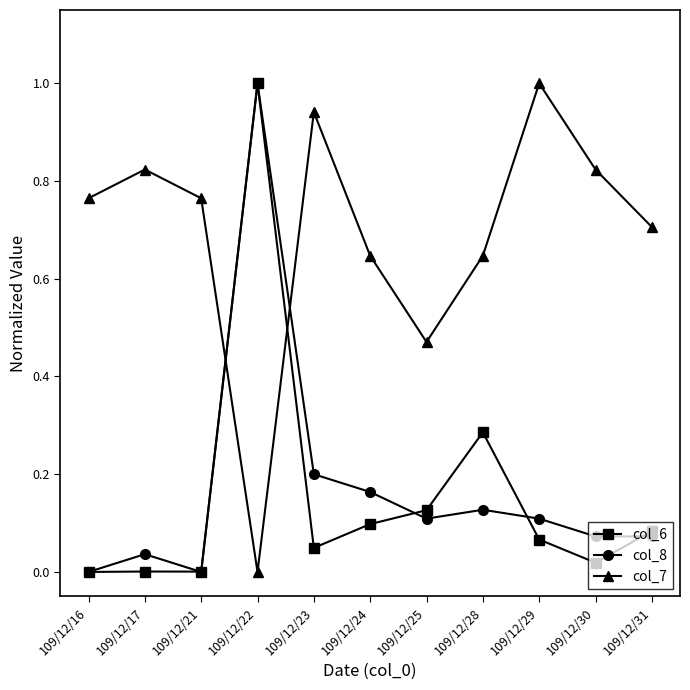

How many times do col_8 and col_7 cross each other?

2